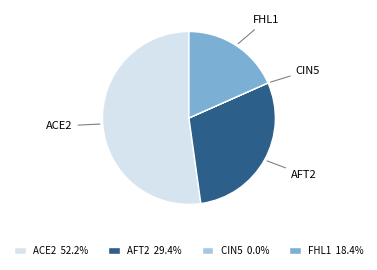

Which category has the biggest portion of the pie?

ACE2